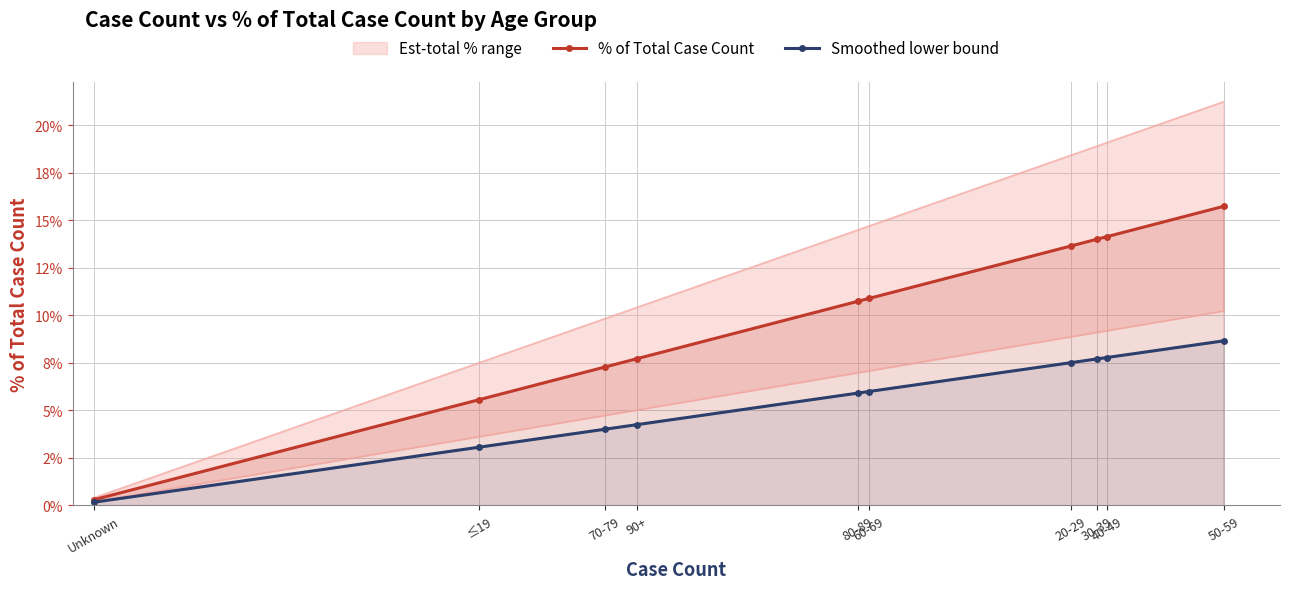

What is the sum of all Smoothed lower bound values?

0.6